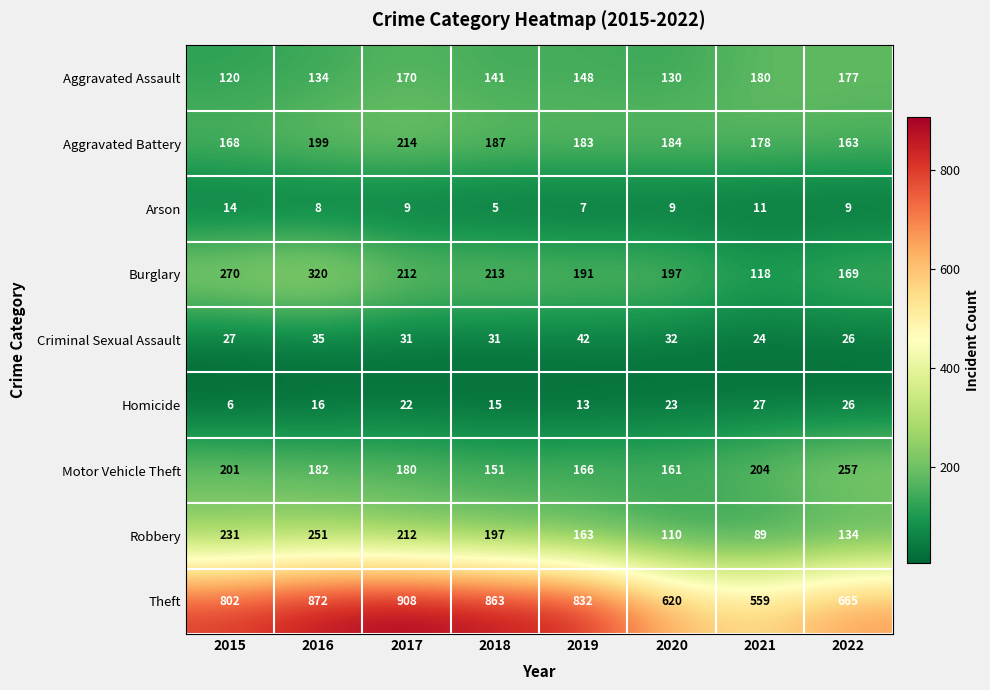

Count the number of categories in the chart.

8